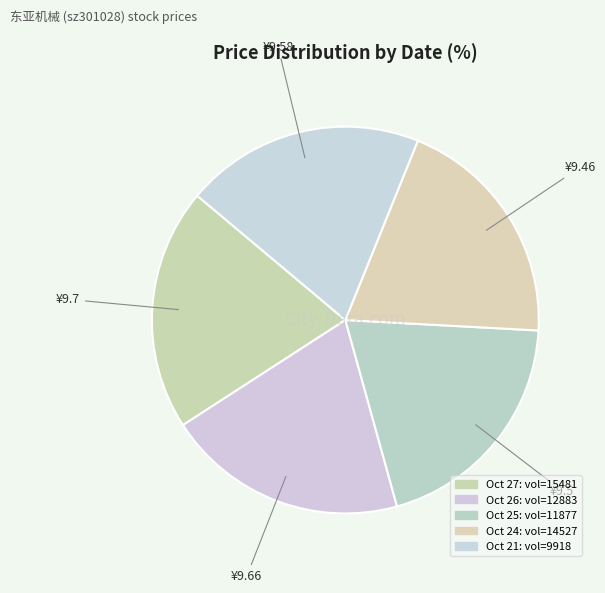

How many slices are in this pie chart?

5